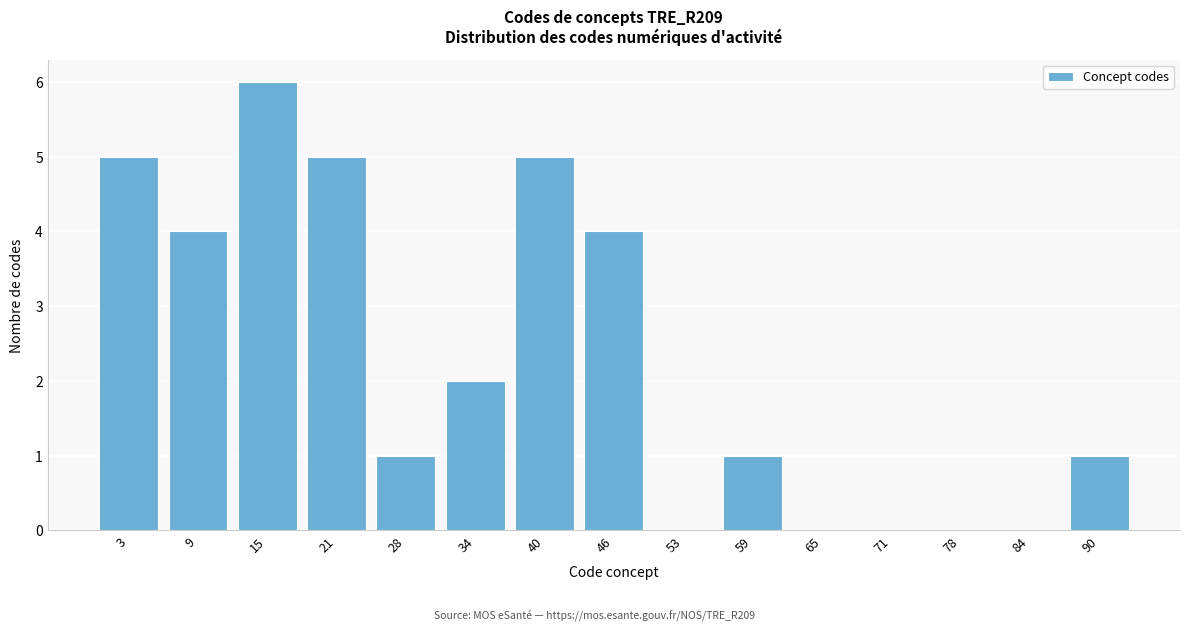

Reading left to right, list all the values displayed in this chart.

3=5	9=4	15=6	21=5	28=1	34=2	40=5	46=4	53=0	59=1	65=0	71=0	78=0	84=0	90=1